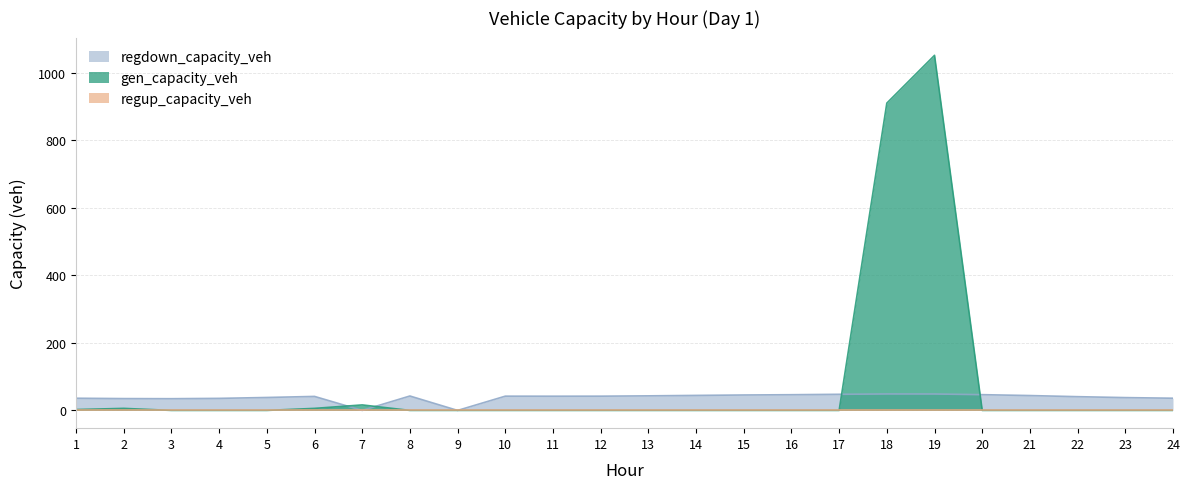

At how many categories does at least one series exceed 635?

2